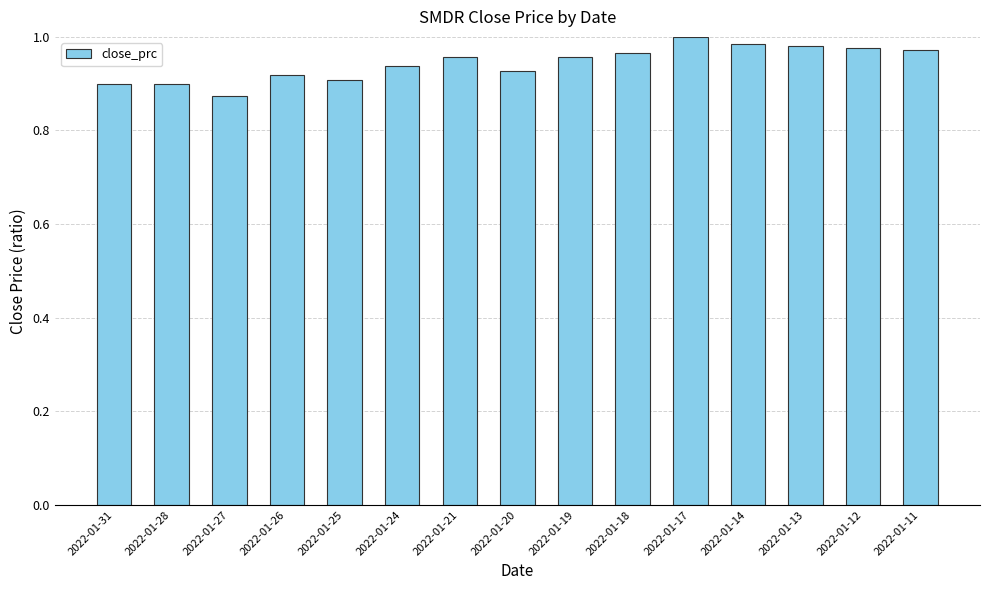

Count the number of data series in this chart.

1